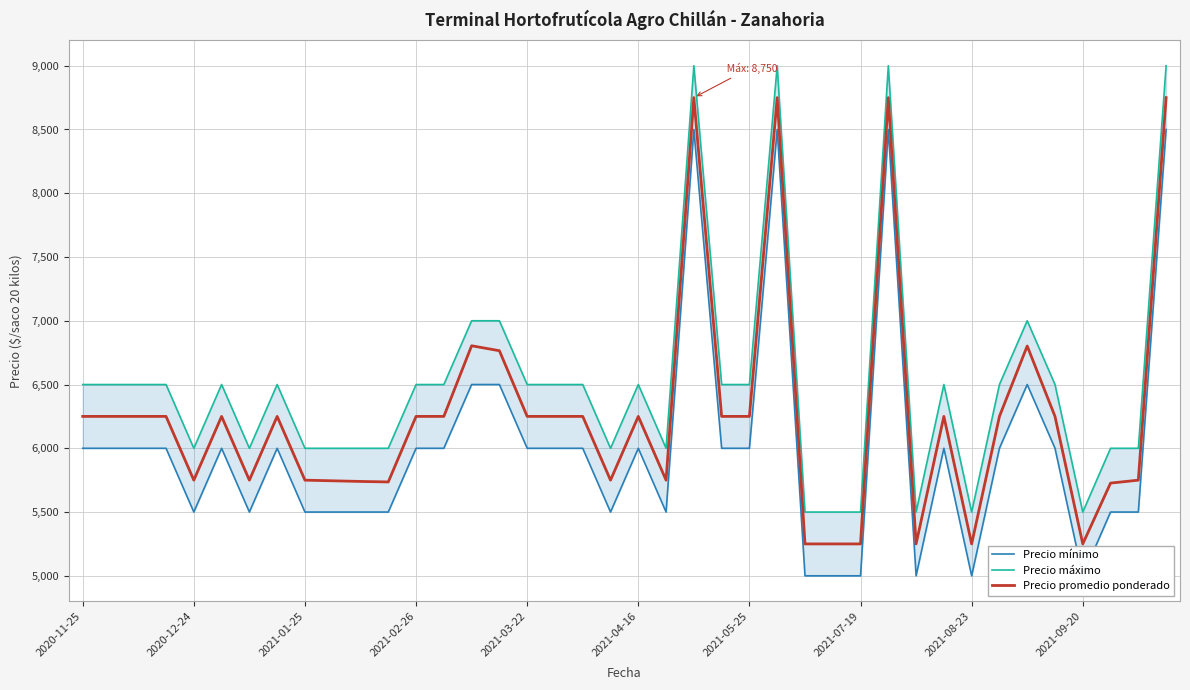

What is the sum of all Precio mínimo values?

240500